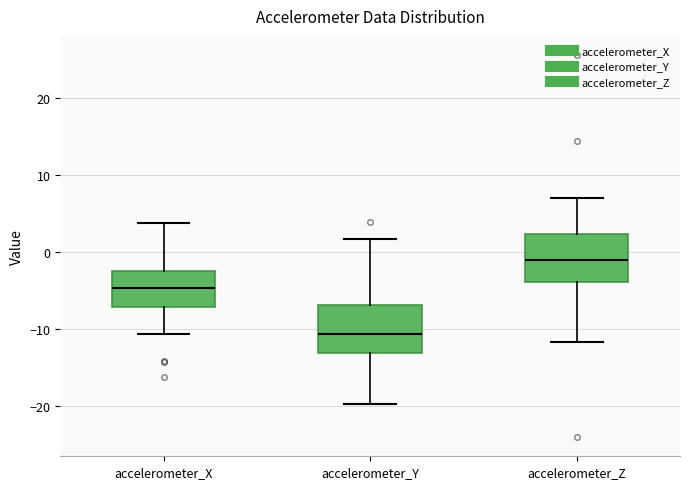

Reading left to right, read every box against the y-axis: the position of its median line, the range the box covers, and the ends of its whiskers. The values are not printed on the chart, so give them approximately, as read against the axis.

accelerometer_X: median -5, box -7 to -2, whiskers -11 to 4
accelerometer_Y: median -11, box -13 to -7, whiskers -20 to 2
accelerometer_Z: median -1, box -4 to 2, whiskers -12 to 7